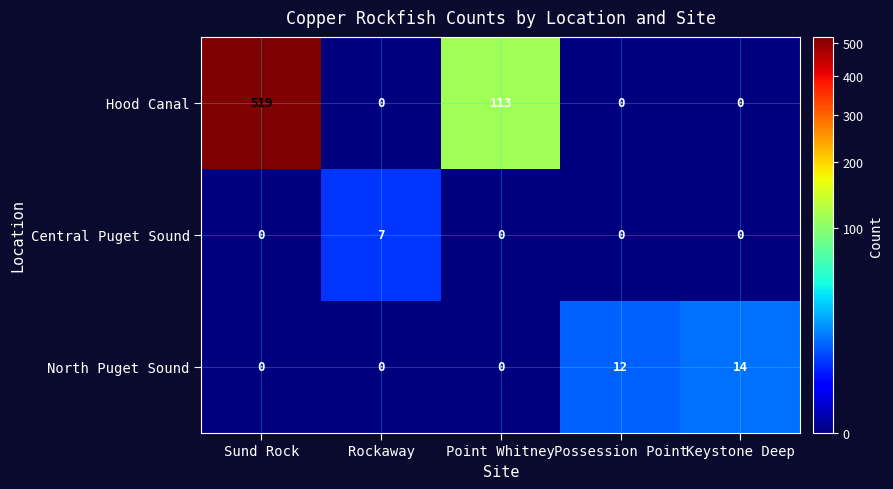

Count the Central Puget Sound values in the range 0 to 1.

4